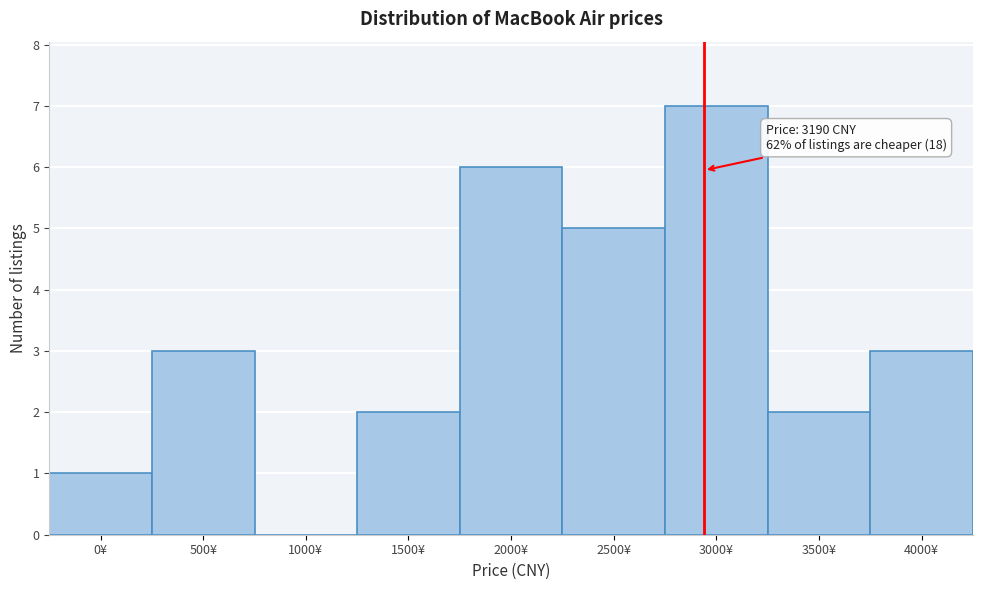

Reading left to right, list all the values displayed in this chart.

0¥=1	500¥=3	1000¥=0	1500¥=2	2000¥=6	2500¥=5	3000¥=7	3500¥=2	4000¥=3